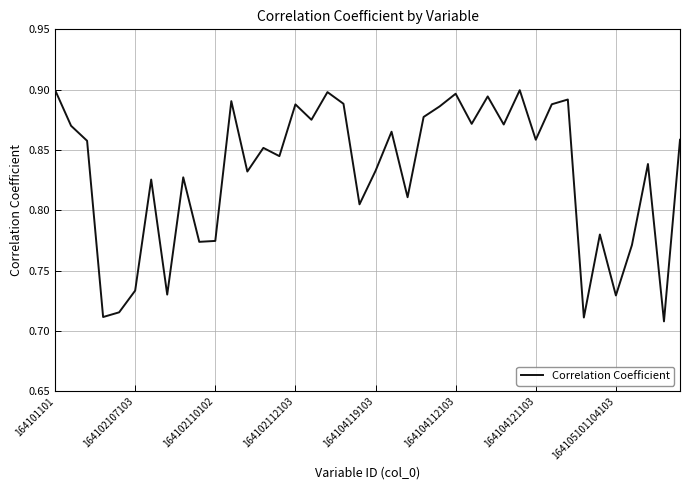

Count the values in the range 0 to 1.

40